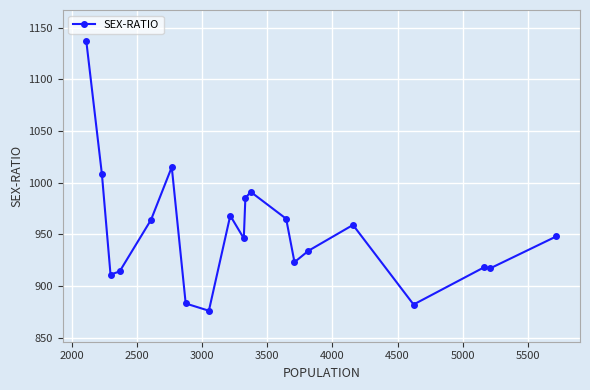

What is the difference between the second highest and second lowest values?

133